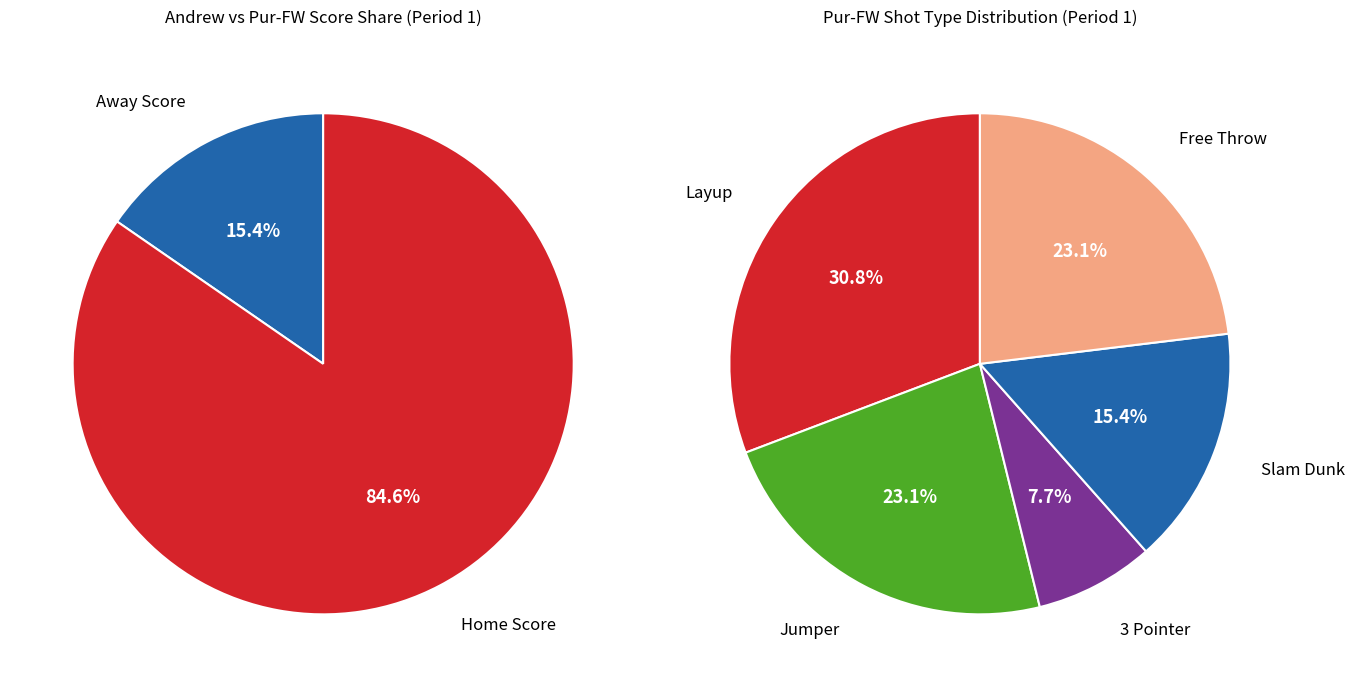

Is there any slice that represents more than half of the pie?

No